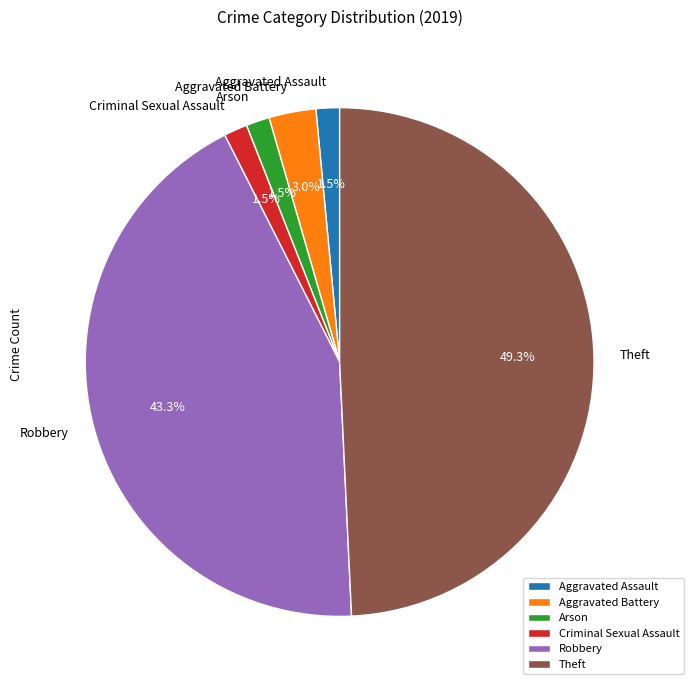

Count the number of slices in the pie.

6